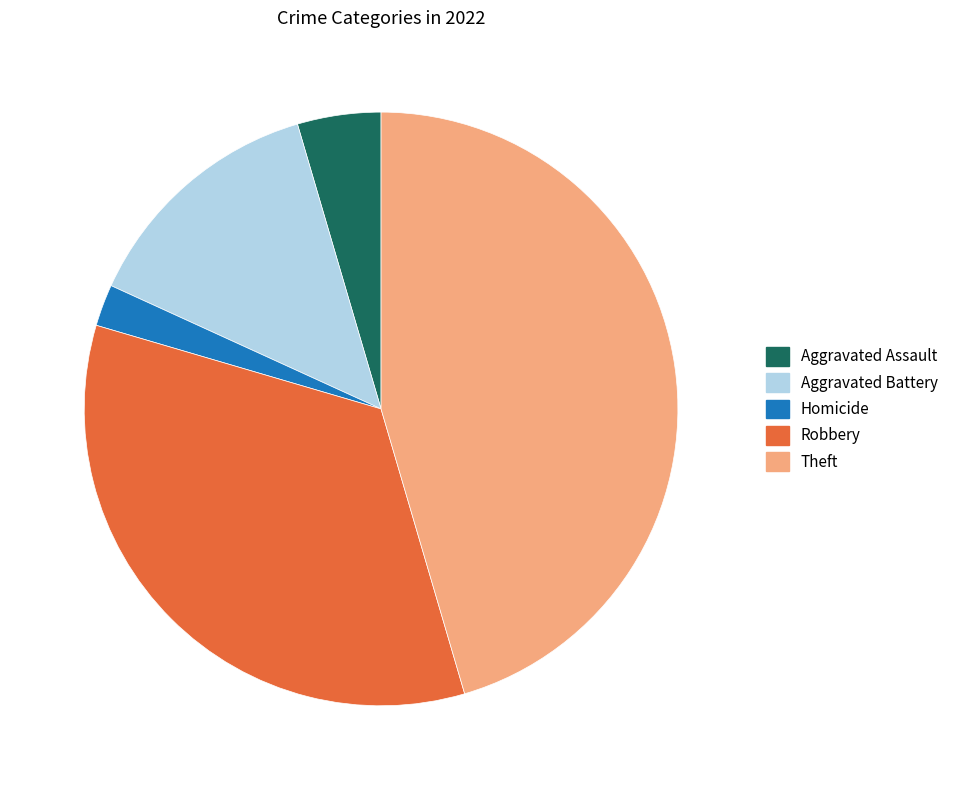

Does any single category account for the majority?

No